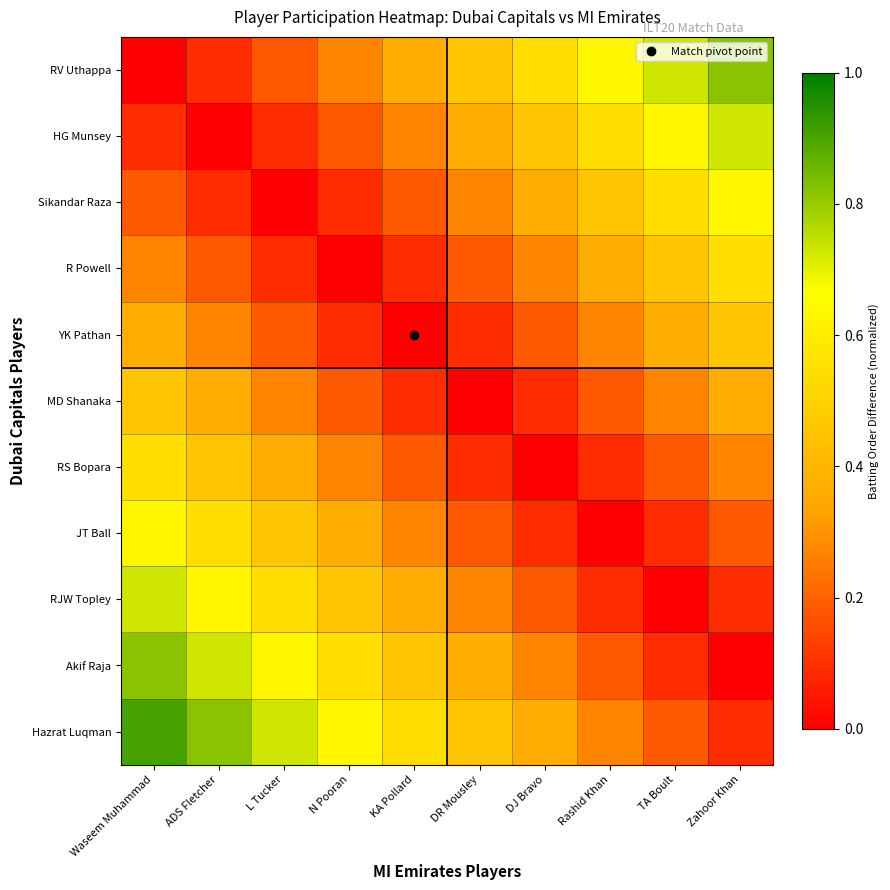

What is the greatest value displayed?

0.9